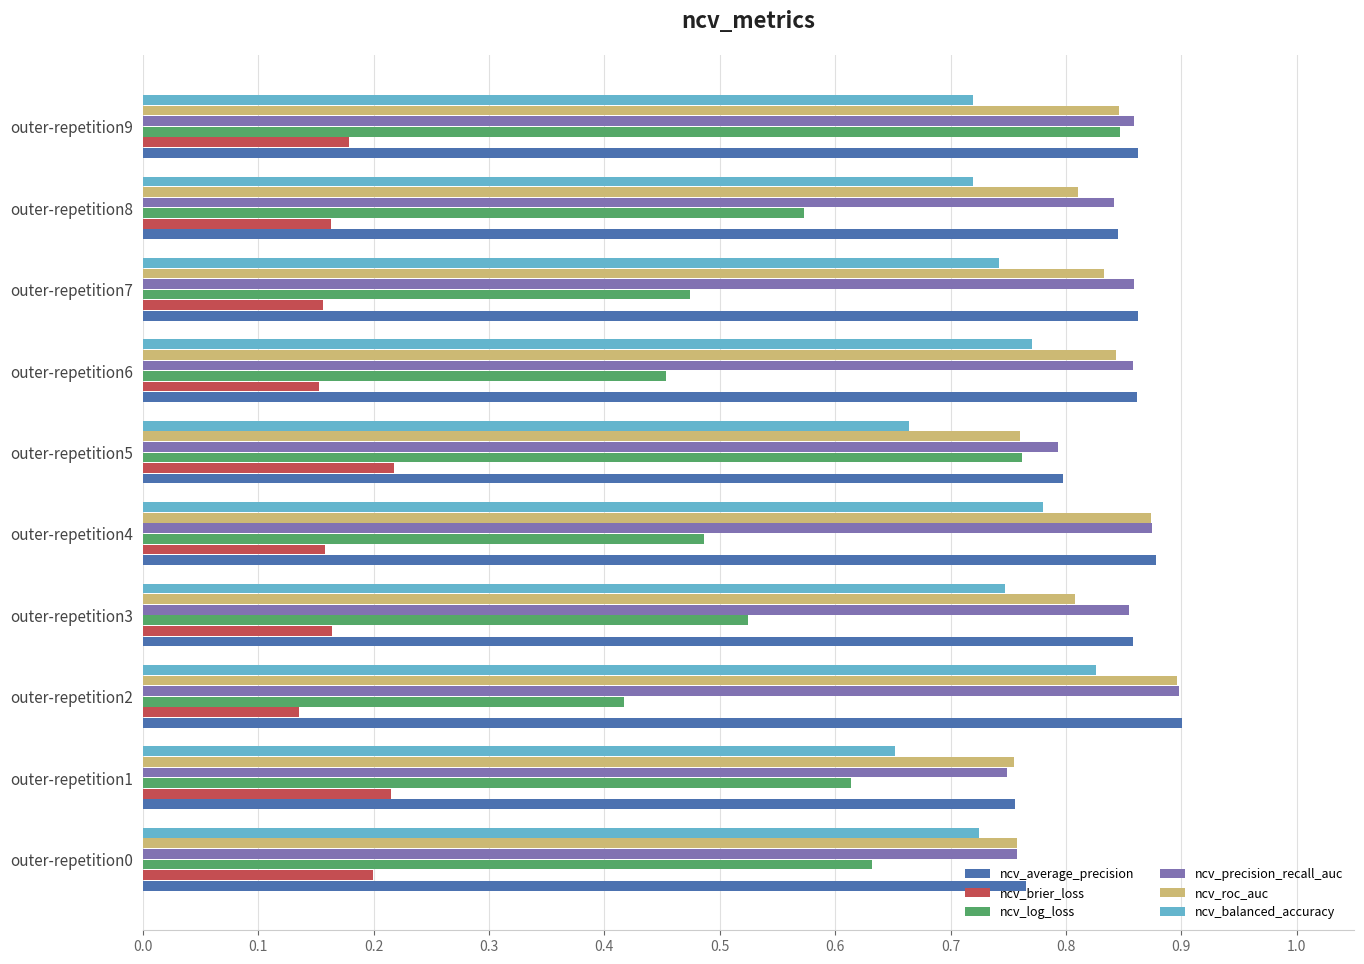

Where is ncv_log_loss nearest to the value 0?

outer-repetition2